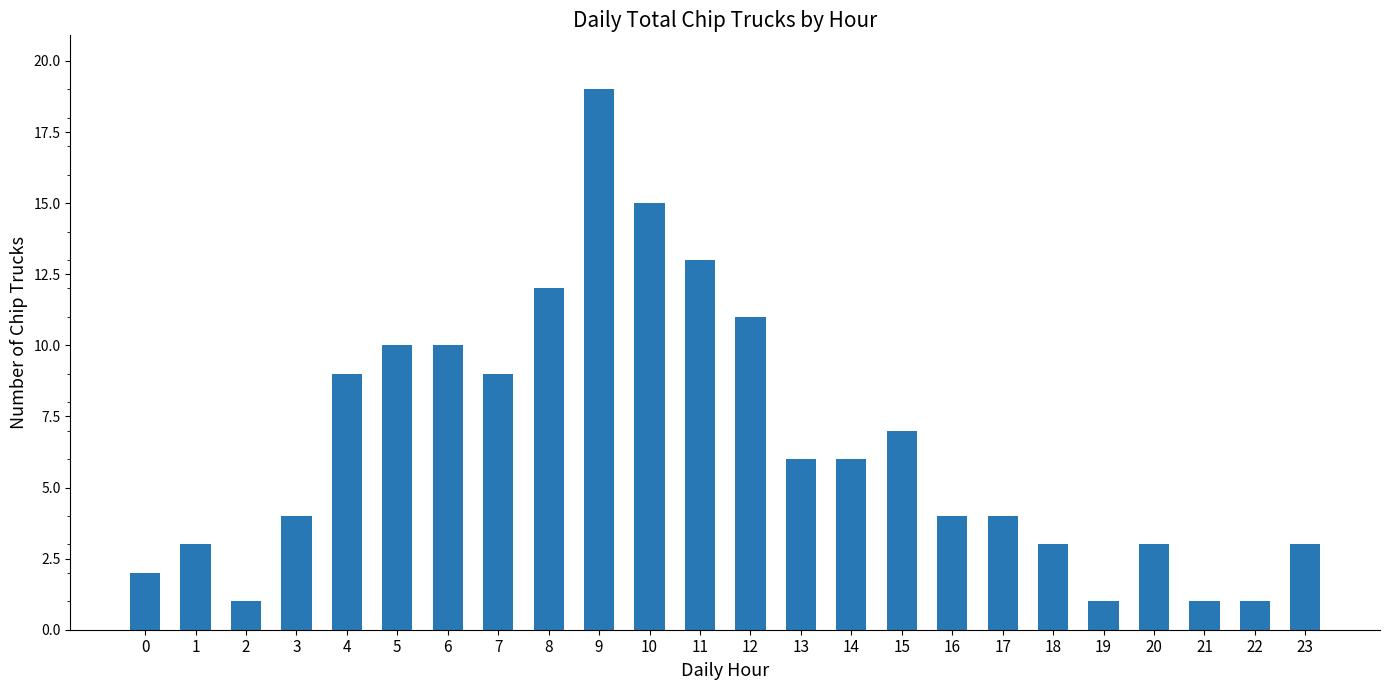

What is the value of the 5th bar from the left?

9